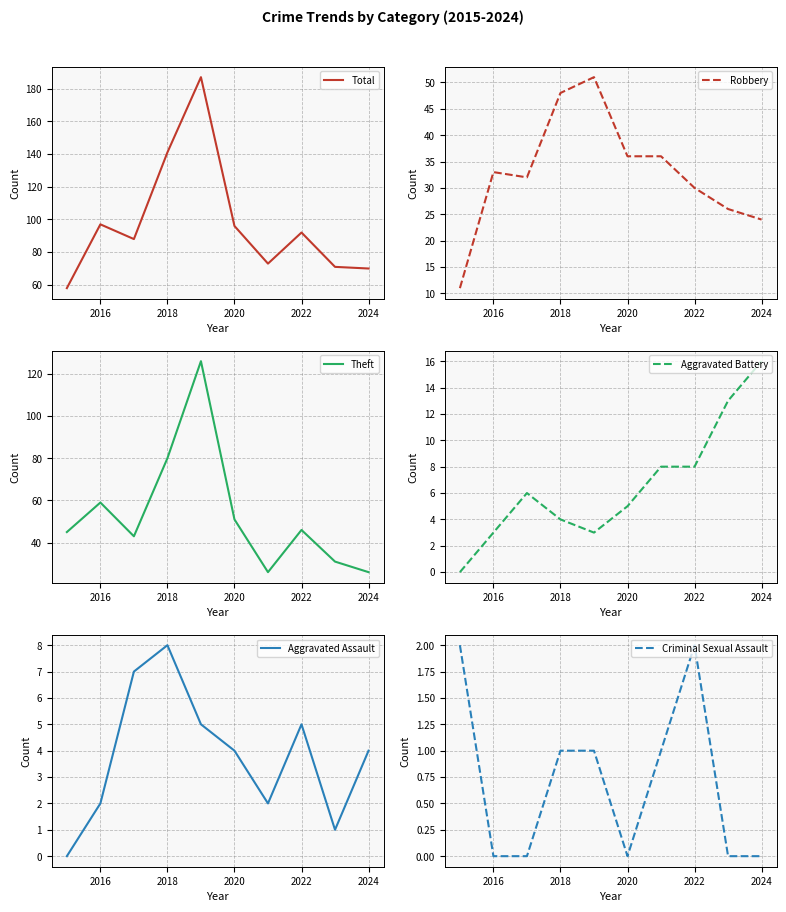

List the series in order of their peak value, lowest first.

Criminal Sexual Assault, Aggravated Assault, Aggravated Battery, Robbery, Theft, Total